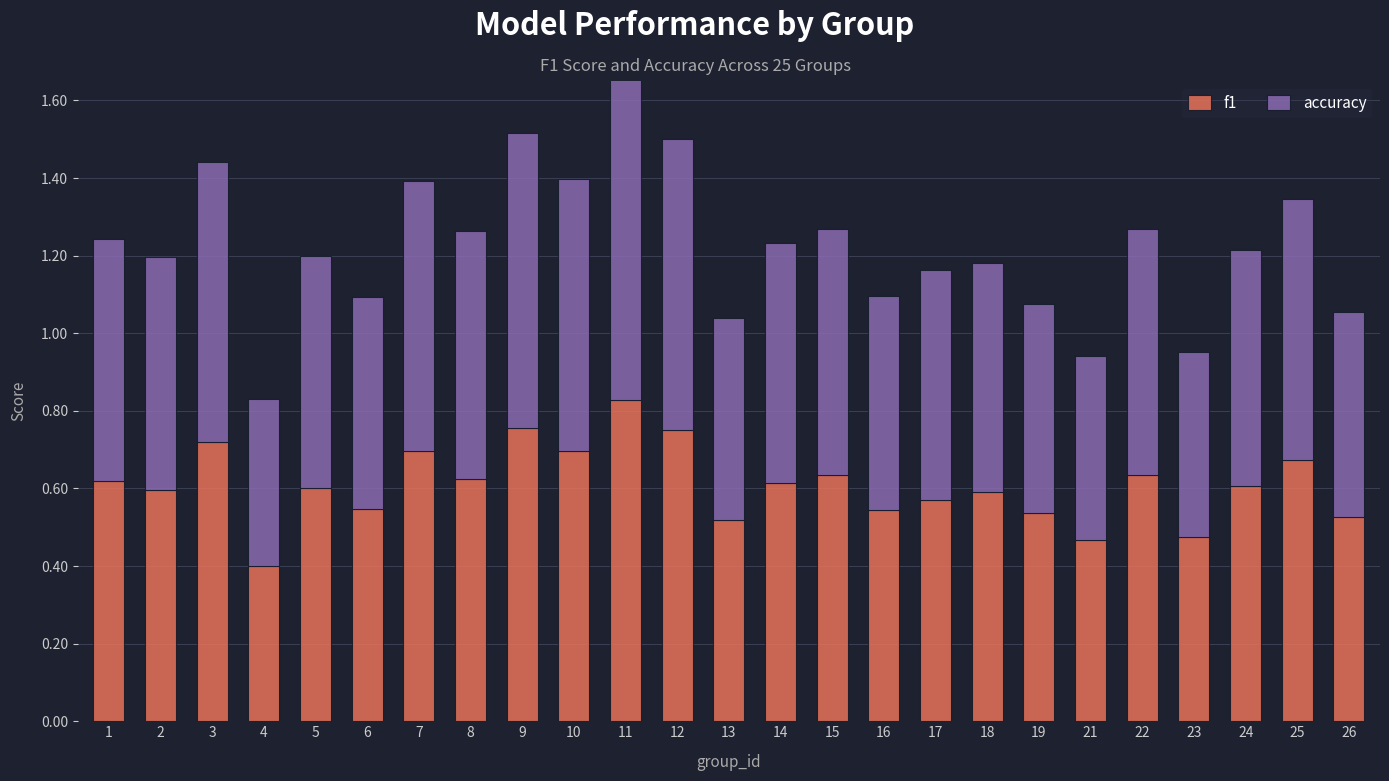

How many f1 values are between 0 and 1?

25